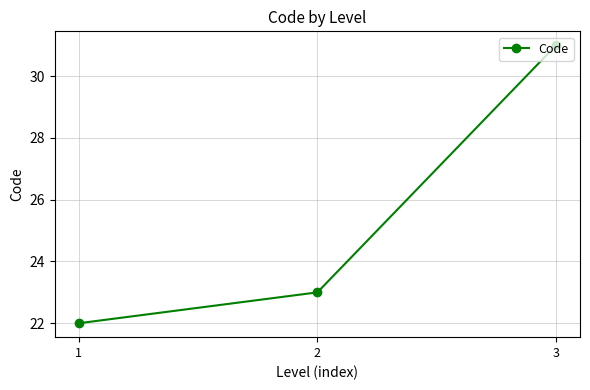

The chart shows a value of 33 at 2. True or false?

False